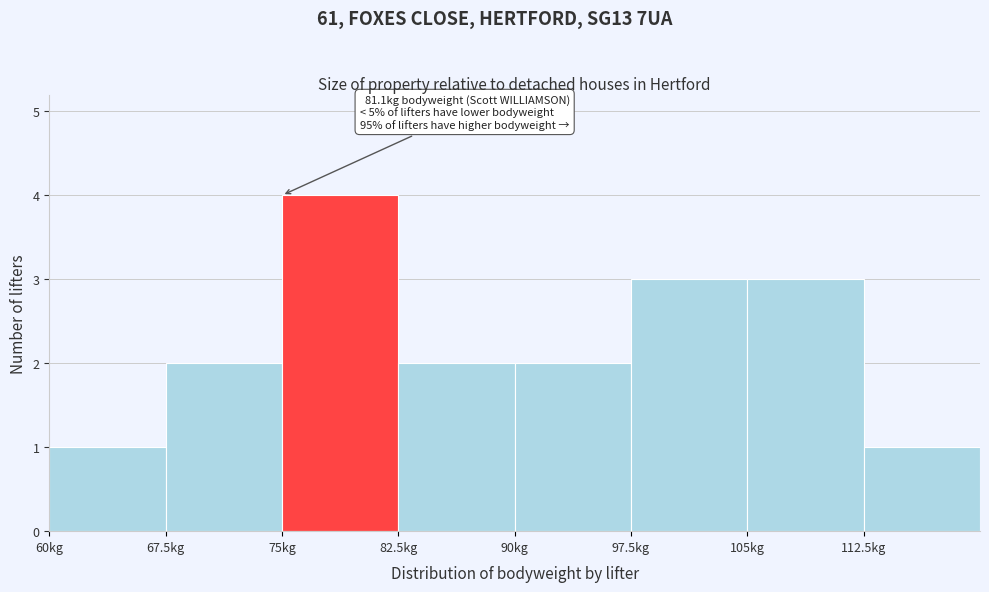

Over which range of the x-axis is the bar tallest?

75.0 to 82.5